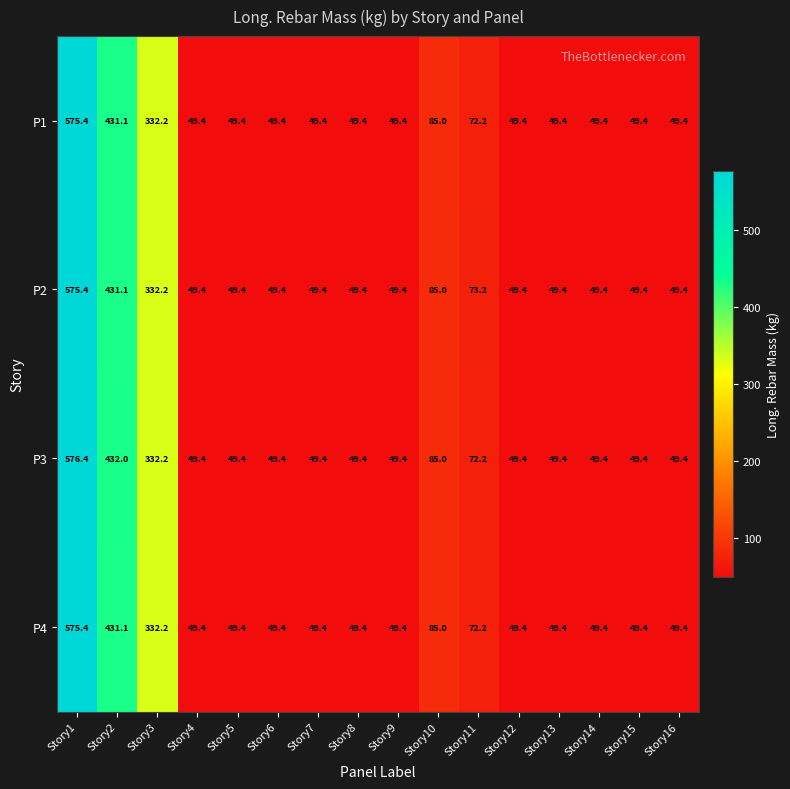

The P4 series shows 431.1 at Story2. True or false?

True